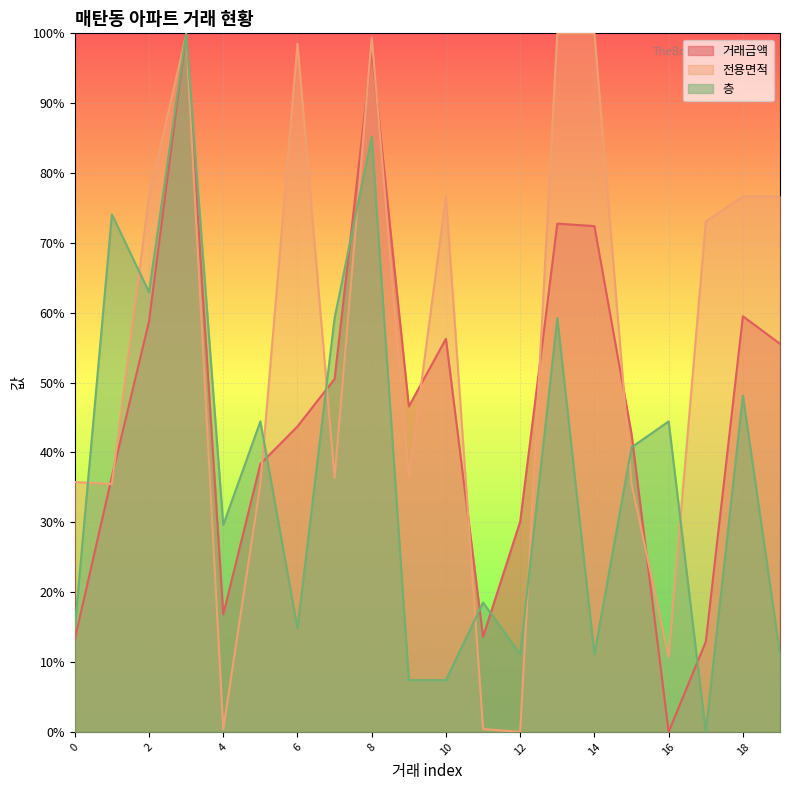

Reading left to right, extract all data points from this chart.

거래금액: 0=13.3	1=36.6	2=58.8	3=100.0	4=16.8	5=38.4	6=43.7	7=50.5	8=97.5	9=46.6	10=56.3	11=13.6	12=30.1	13=72.8	14=72.4	15=42.7	16=0.0	17=12.9	18=59.5	19=55.6
전용면적: 0=35.8	1=35.5	2=76.7	3=99.8	4=0.4	5=35.5	6=98.5	7=36.3	8=99.4	9=36.3	10=76.7	11=0.4	12=0.0	13=100.0	14=100.0	15=35.5	16=10.8	17=73.1	18=76.7	19=76.7
층: 0=14.8	1=74.1	2=63.0	3=100.0	4=29.6	5=44.4	6=14.8	7=59.3	8=85.2	9=7.4	10=7.4	11=18.5	12=11.1	13=59.3	14=11.1	15=40.7	16=44.4	17=0.0	18=48.1	19=11.1